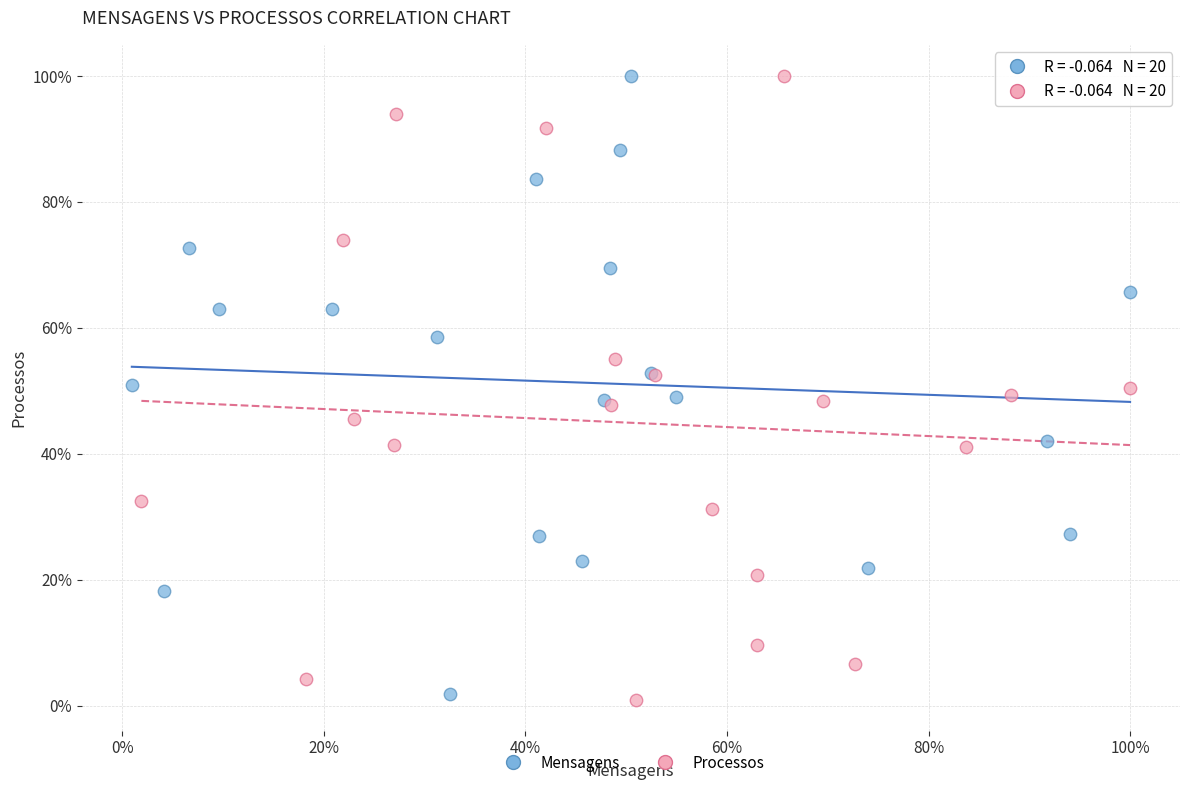

What are all the series names shown in the legend?

Mensagens, Processos